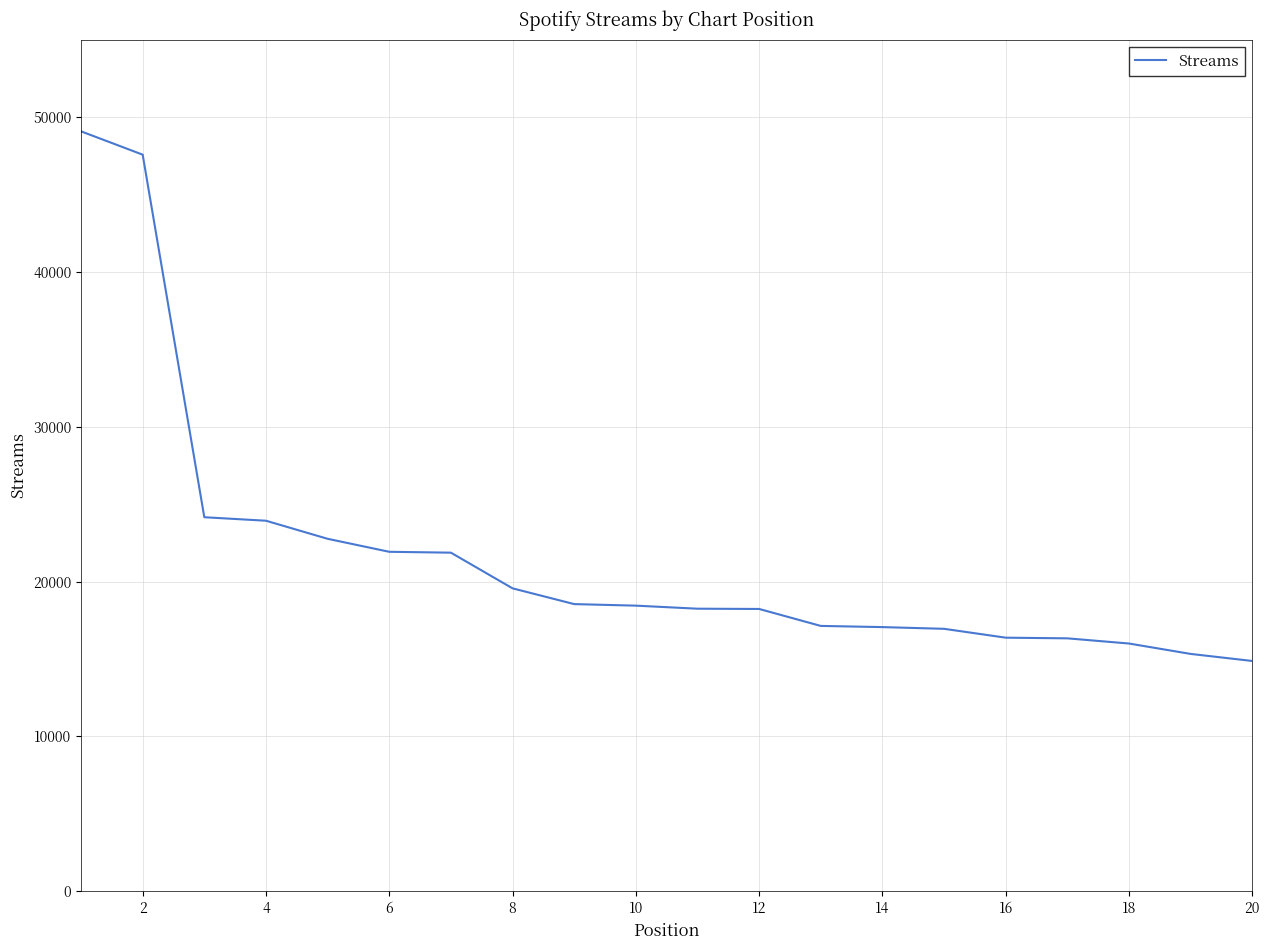

What is the smallest value displayed?

14873